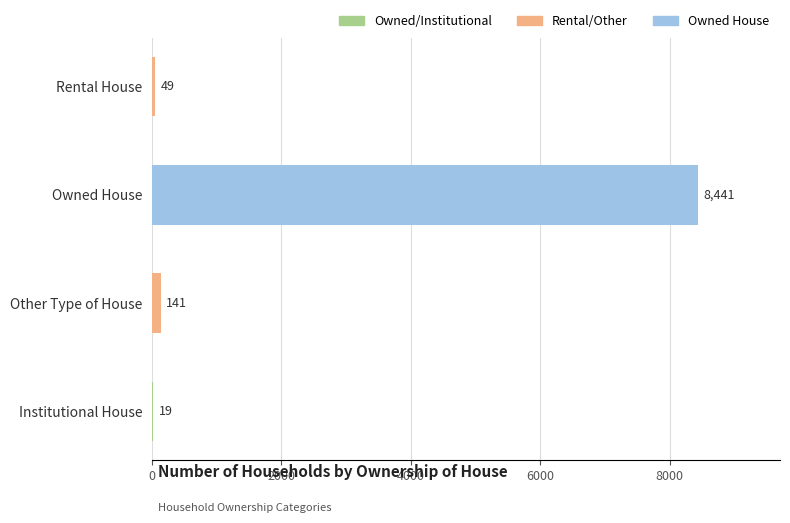

Is it true that the value at Institutional House is 19?

True